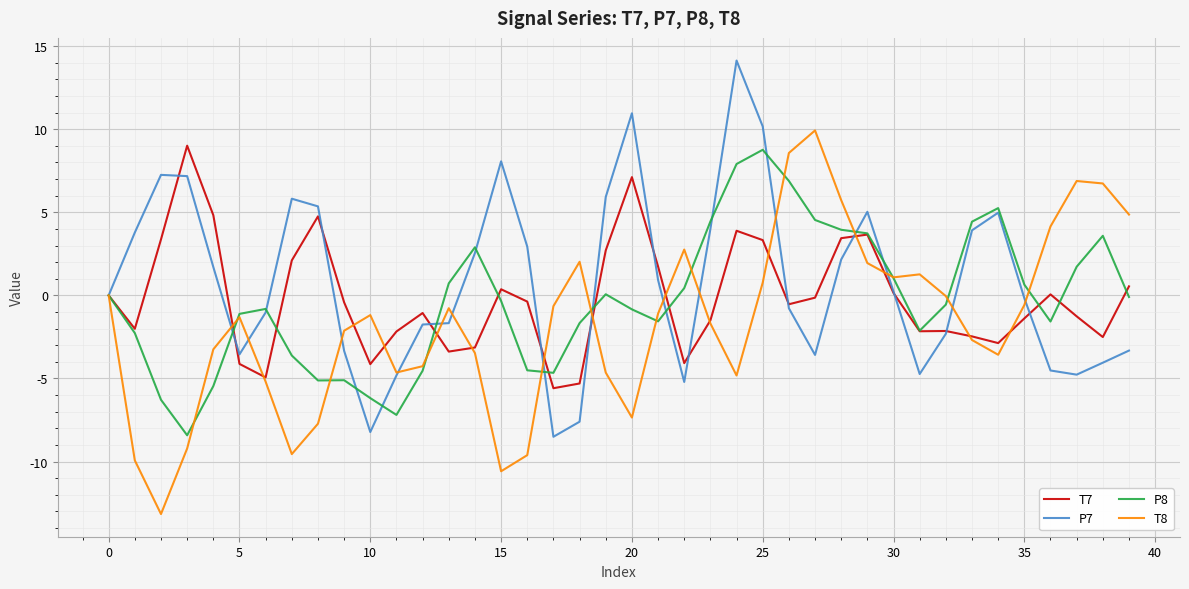

Does the chart display data point markers on the line(s)?

No